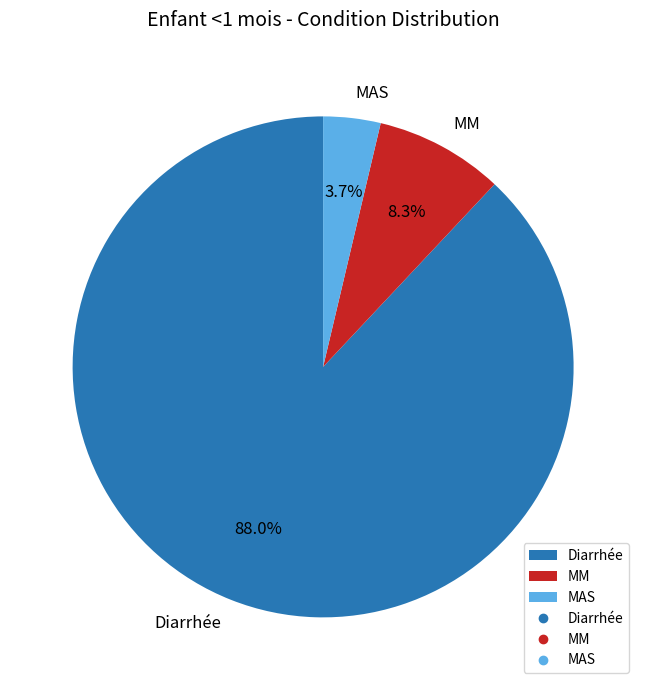

Which has a higher value, MM or MAS?

MM